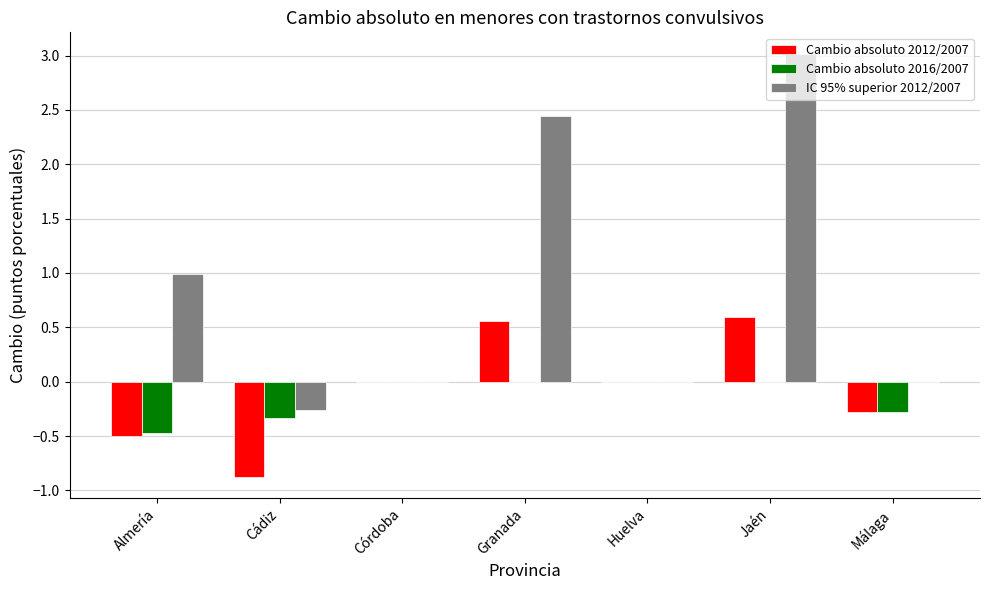

What value does the Cambio absoluto 2016/2007 series have at Cádiz?

-0.3